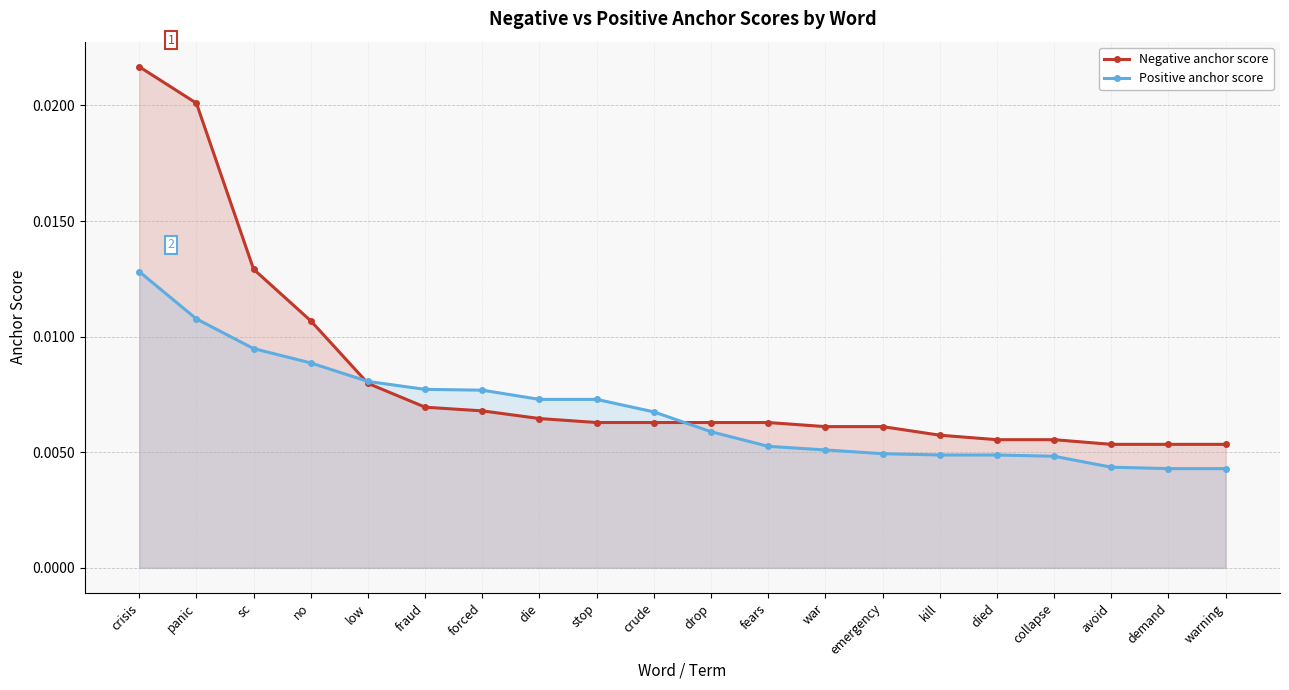

Which label corresponds to the smallest value in the chart?

demand